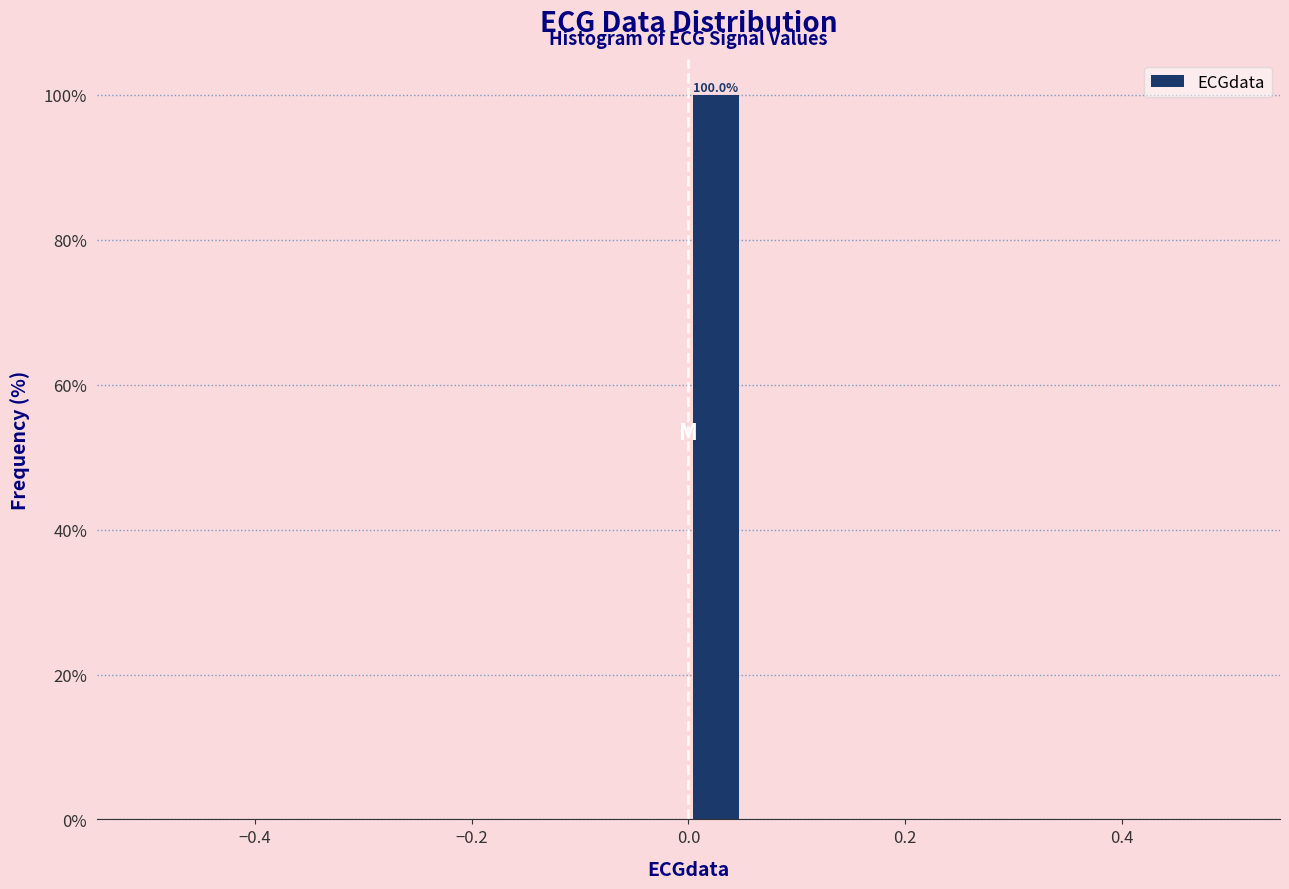

Read against the x-axis, roughly where is the centre of the tallest bar?

0.02